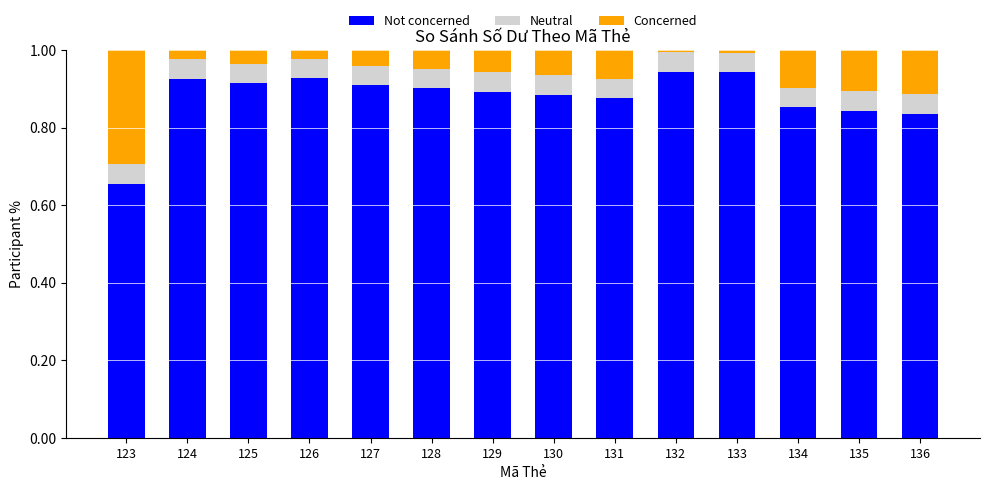

What is the sum of the Not concerned values at 136 and 134?

1.7